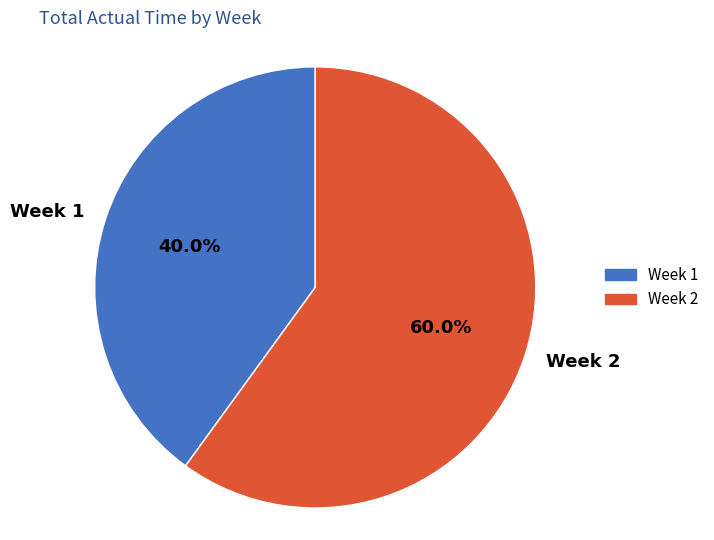

To the nearest percent, what is the difference between the Week 2 and Week 1 slice percentages?

20%